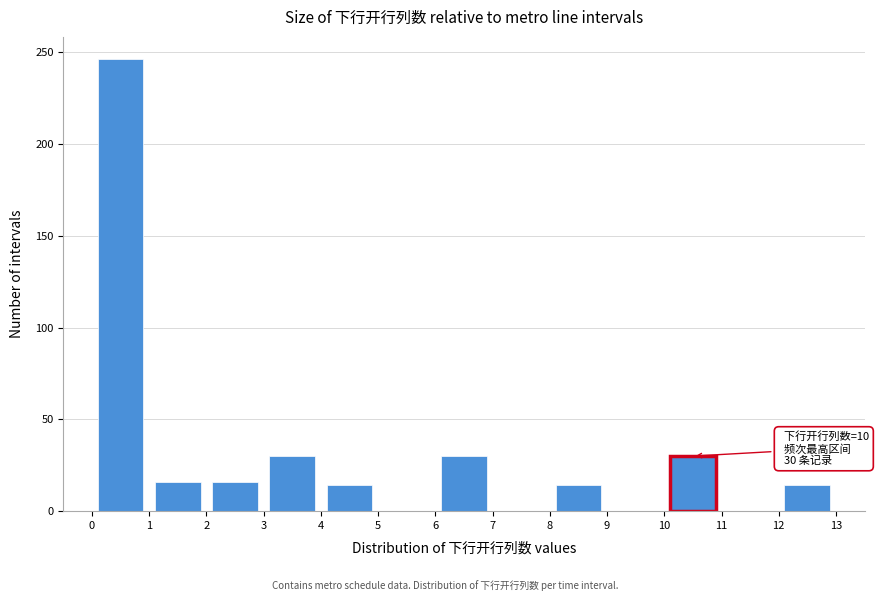

Which range on the x-axis has the tallest bar?

0 to 1